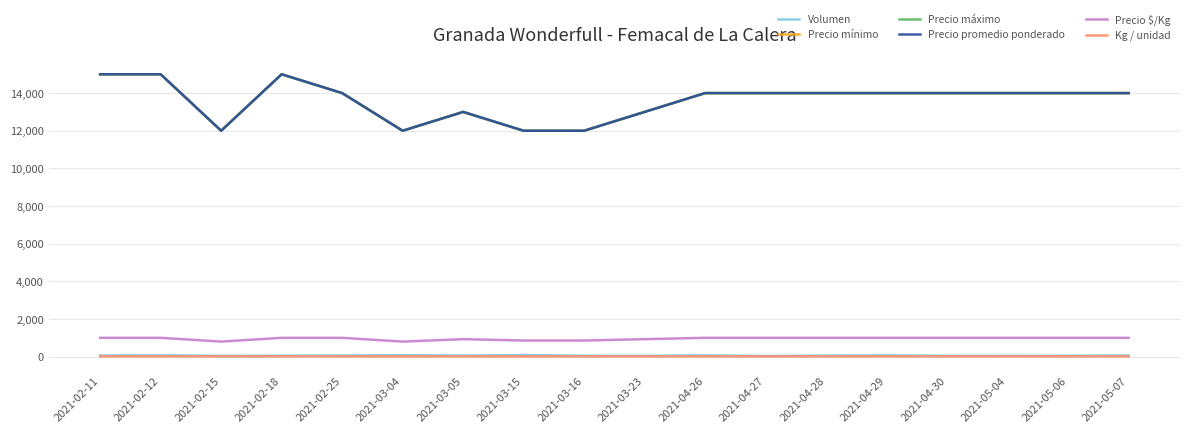

Is this an area chart (filled region under the line)?

No